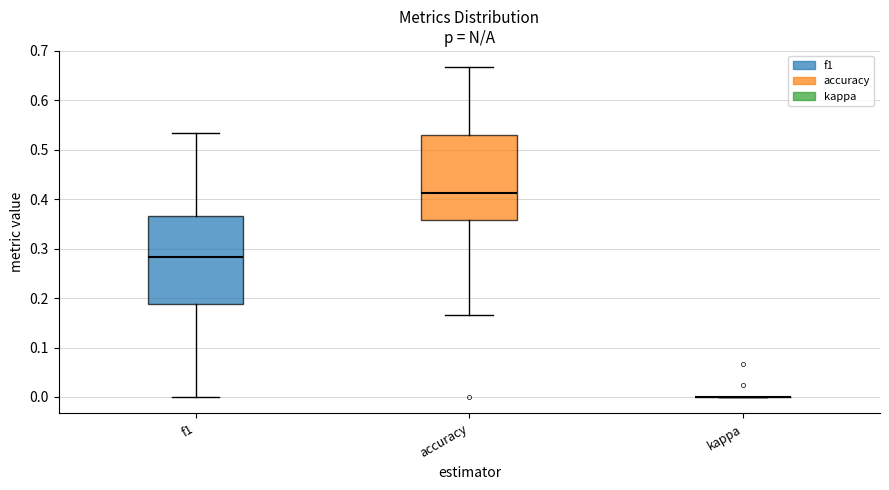

Reading left to right, transcribe this box plot: for each box, give where its median line is, the range the box spans, and where its two whiskers end, as read against the y-axis. The values are not printed on the chart, so give them approximately, as read against the axis.

f1: median 0.28, box 0.19 to 0.37, whiskers 0.00 to 0.53
accuracy: median 0.41, box 0.36 to 0.53, whiskers 0.17 to 0.67
kappa: box collapsed to a line at 0.00, whiskers 0.00 to 0.00